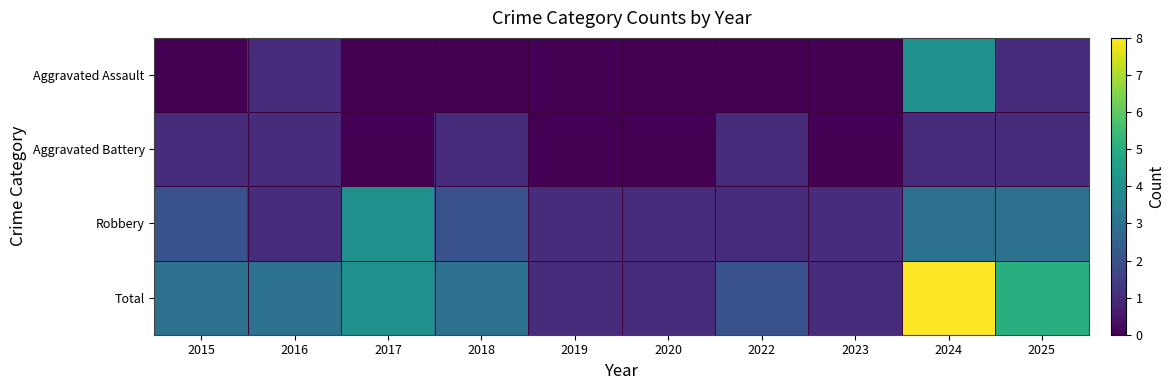

Reading left to right, list all the values displayed in this chart.

Aggravated Assault: 2015=0	2016=1	2017=0	2018=0	2019=0	2020=0	2022=0	2023=0	2024=4	2025=1
Aggravated Battery: 2015=1	2016=1	2017=0	2018=1	2019=0	2020=0	2022=1	2023=0	2024=1	2025=1
Robbery: 2015=2	2016=1	2017=4	2018=2	2019=1	2020=1	2022=1	2023=1	2024=3	2025=3
Total: 2015=3	2016=3	2017=4	2018=3	2019=1	2020=1	2022=2	2023=1	2024=8	2025=5